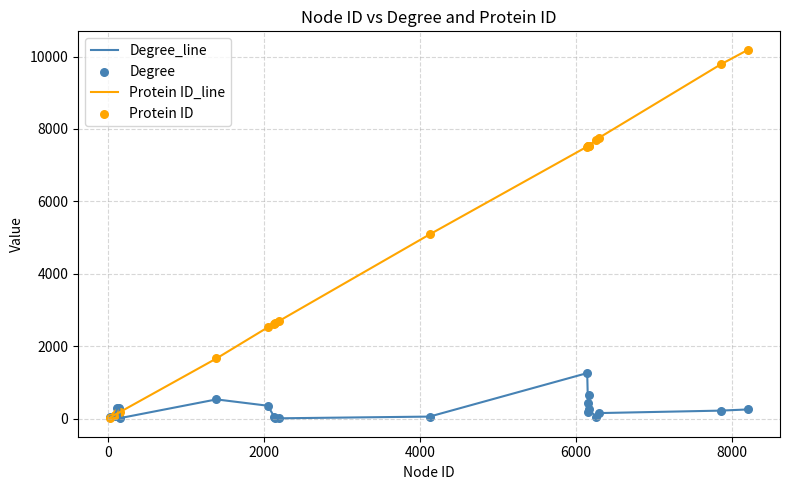

Which series has the largest range (max minus min)?

Protein ID_line